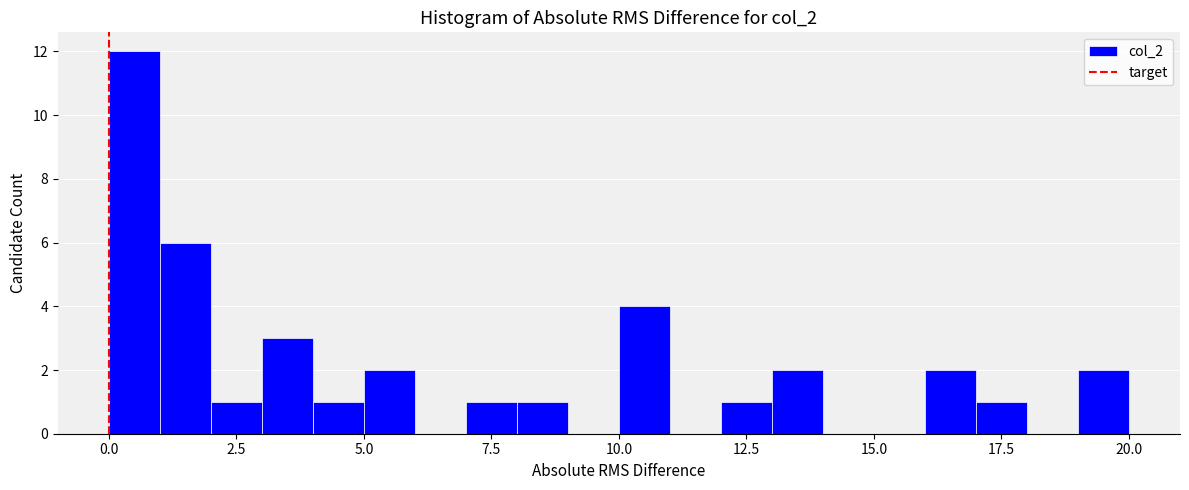

Around what value on the x-axis is the tallest bar? Give the approximate position of its centre, as read against the axis.

0.5